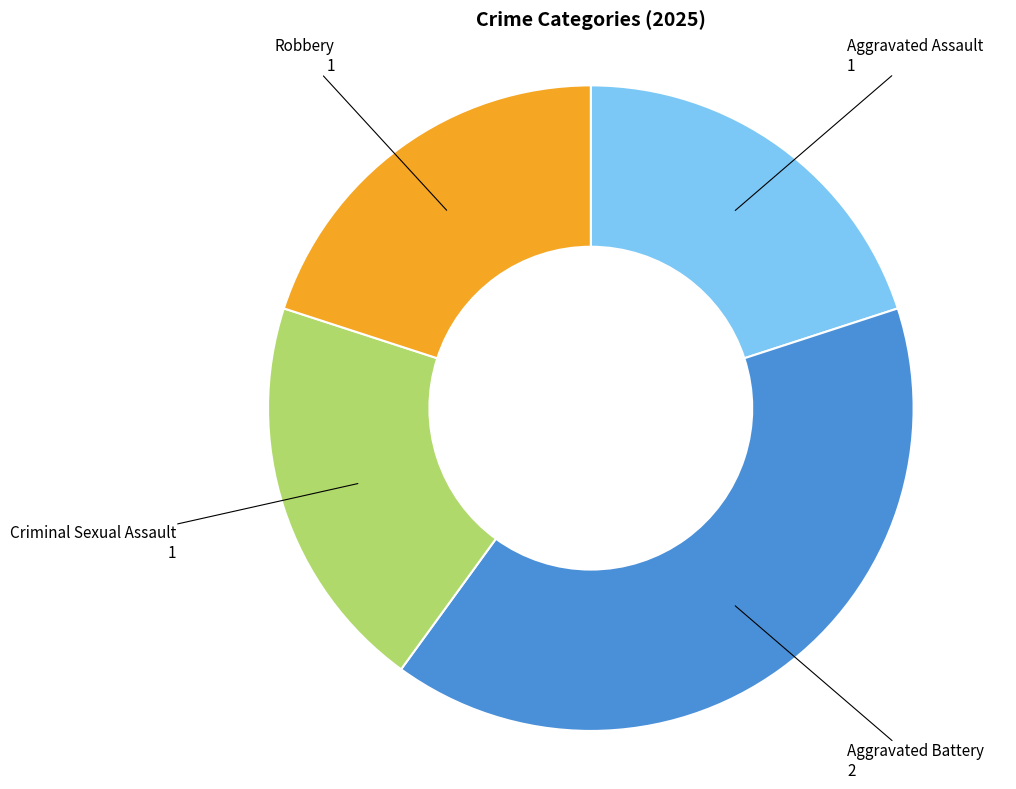

Which category has the biggest portion of the pie?

Aggravated Battery